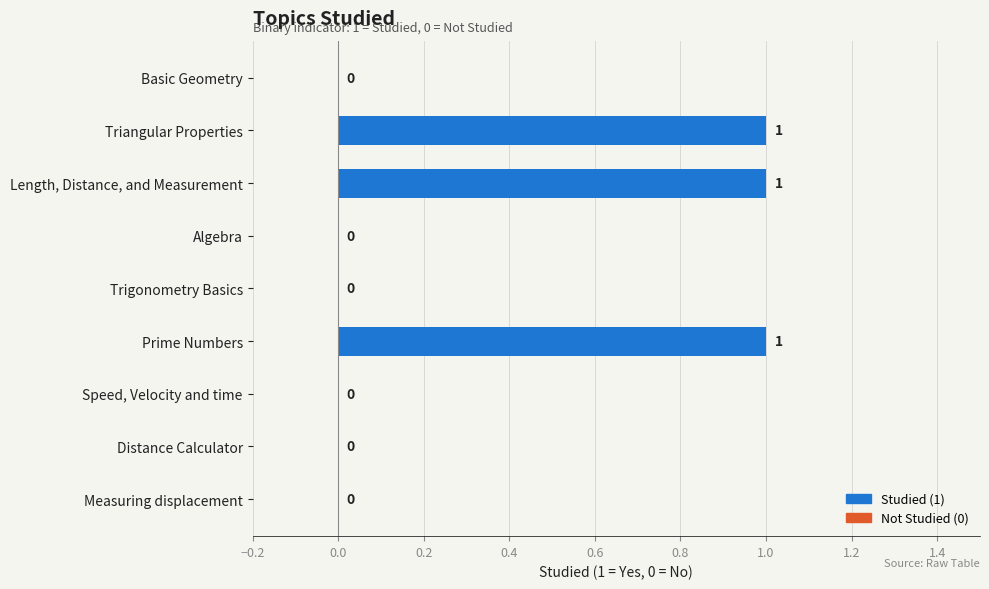

What is the change in value from Algebra to Prime Numbers?

+1